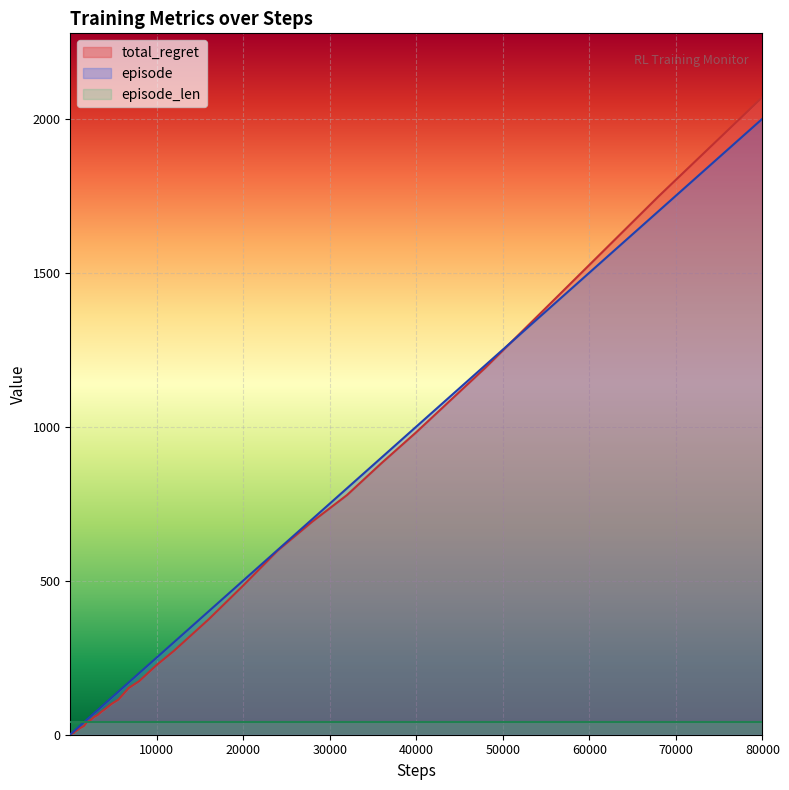

Which category has the highest value in the episode series?

80000